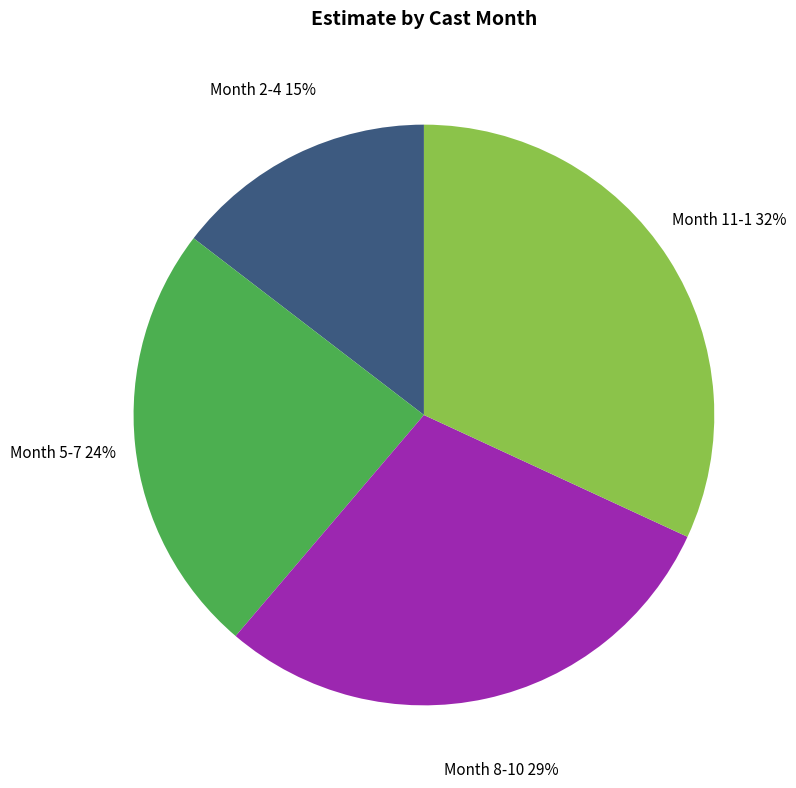

Combined, do Month 8-10 and Month 11-1 account for over 50%?

Yes